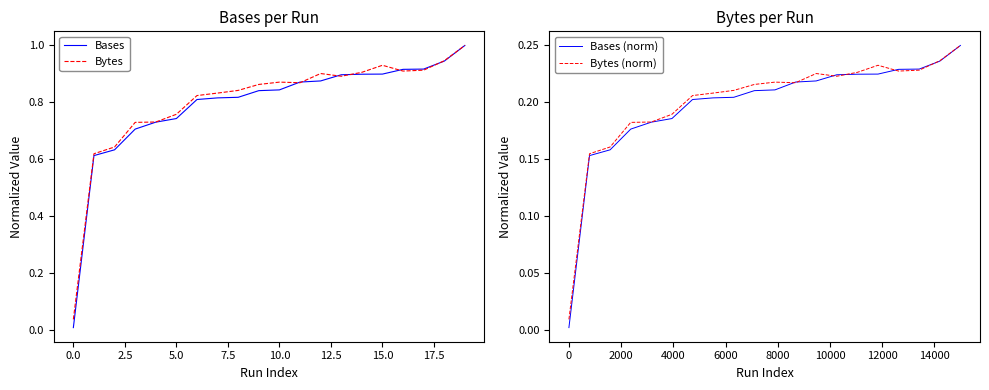

What is the sum of the Bytes values at 5.0 and 15.0?

1.7